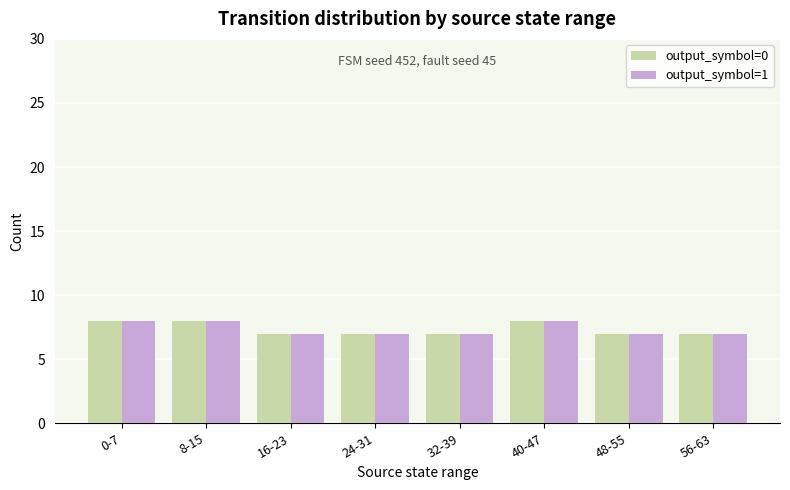

True or false: output_symbol=1 has a value of 3 at 40-47.

False